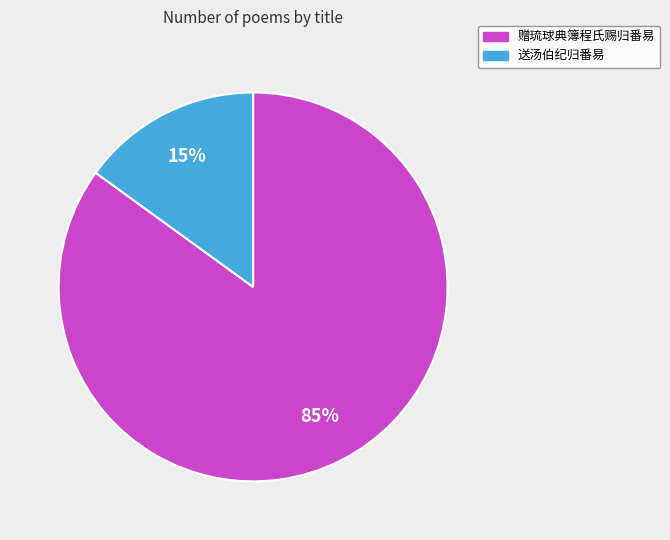

How many slices are in this pie chart?

2